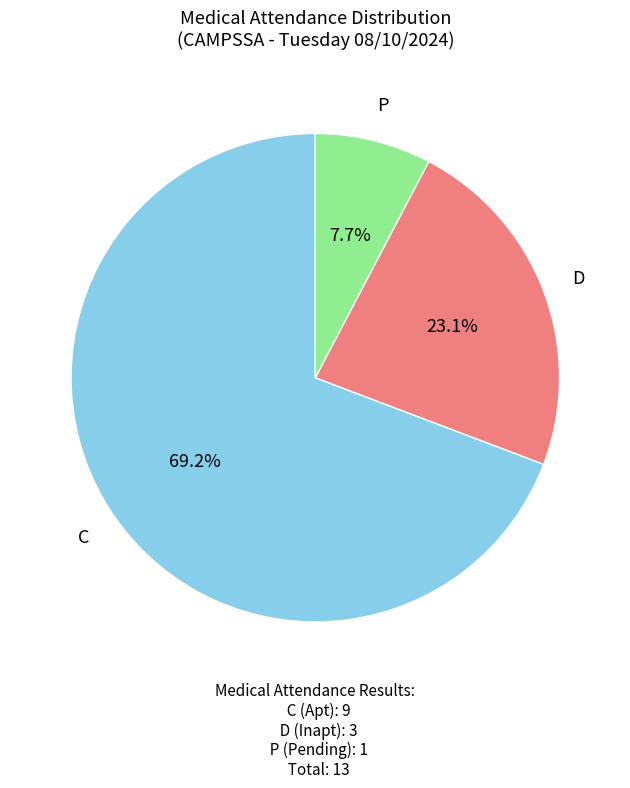

To the nearest percent, what is the difference between the largest and smallest slice percentages?

62%